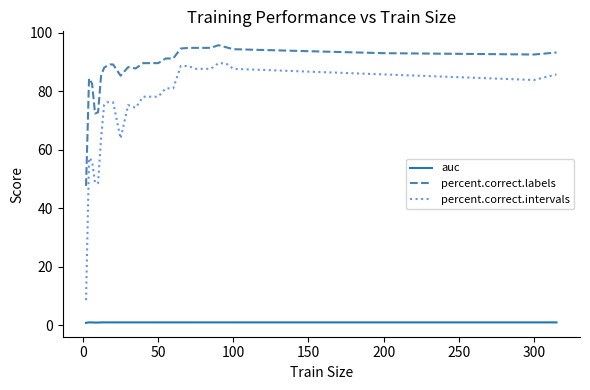

Which series has the largest range (max minus min)?

percent.correct.intervals